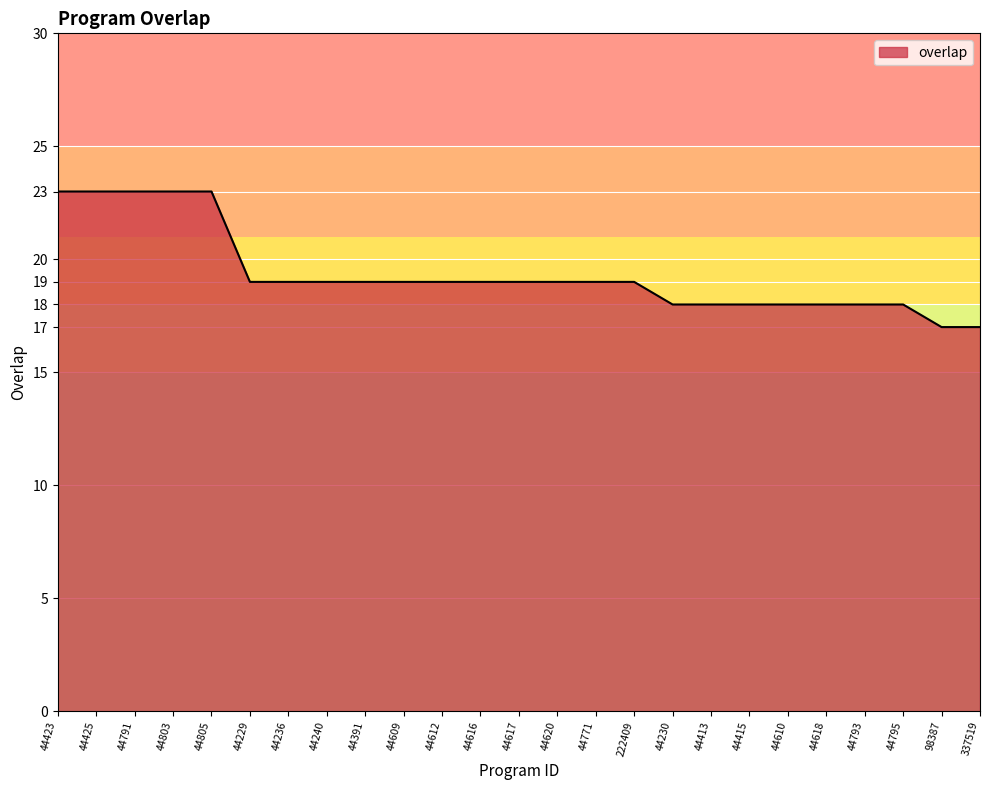

How many lines are shown in the chart?

1